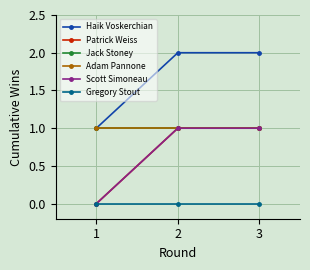

Is it true that Jack Stoney equals 1 at 1?

True